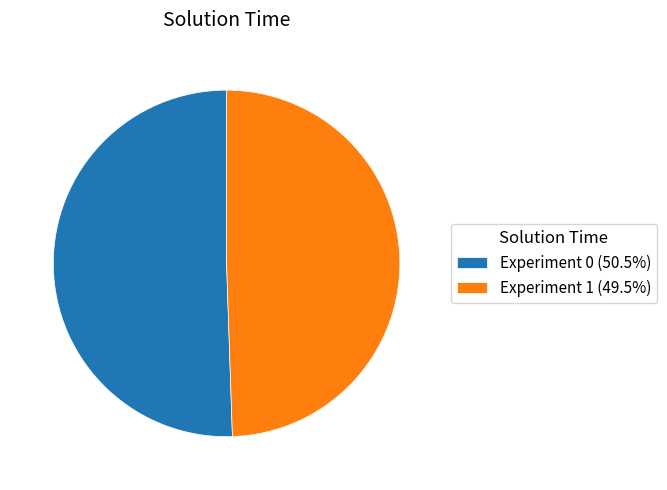

The Experiment 1 slice represents 37% of the pie. True or false?

False